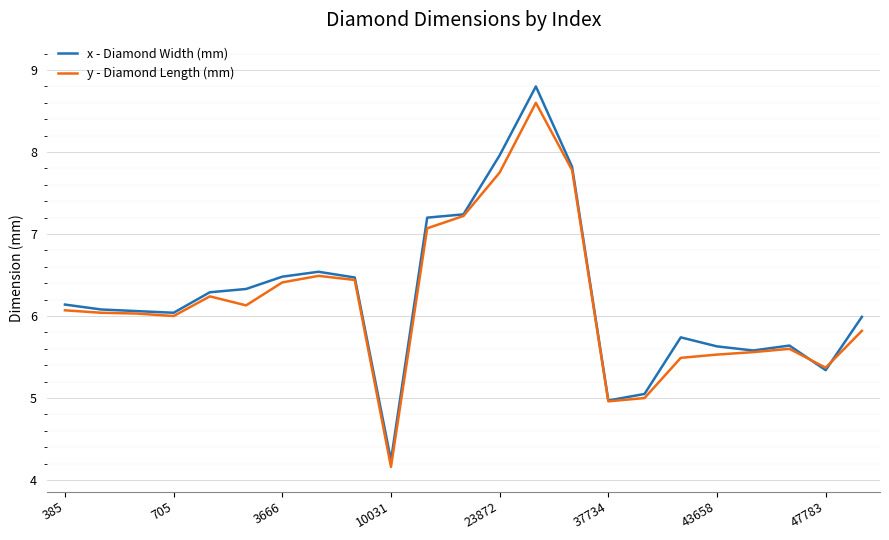

True or false: y - Diamond Length (mm) has more than 2 points higher than both neighbors.

True